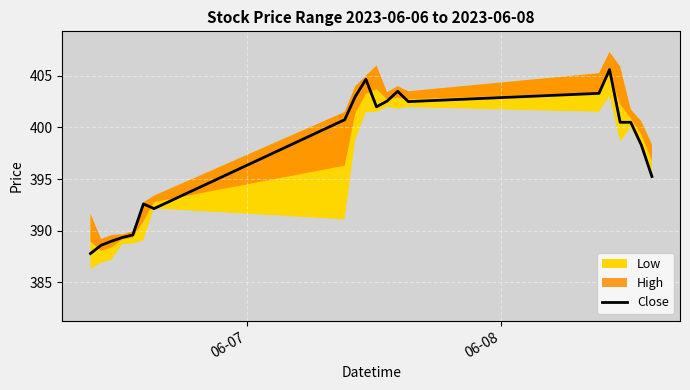

What is the maximum value for Close?

405.6